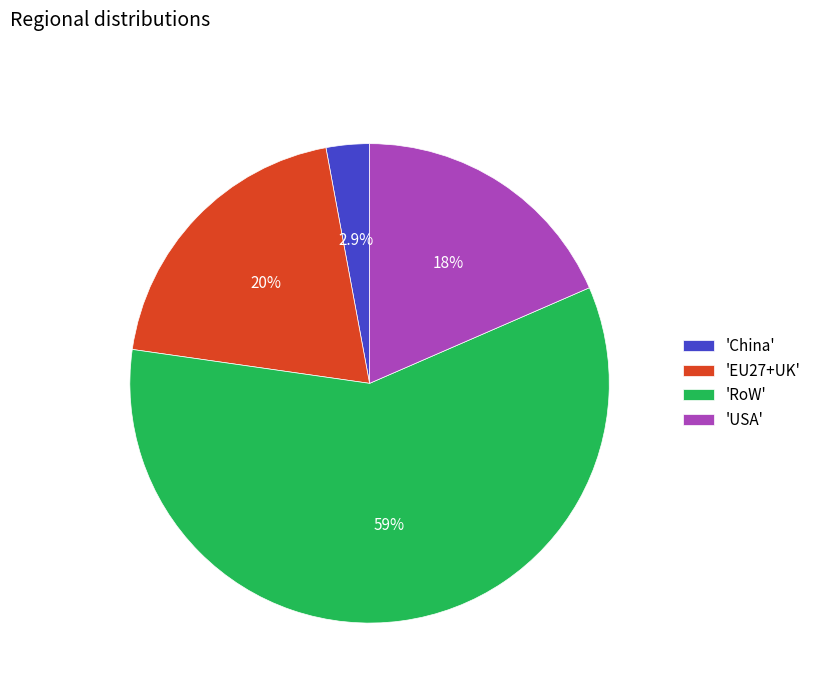

Is there any slice that represents more than half of the pie?

Yes